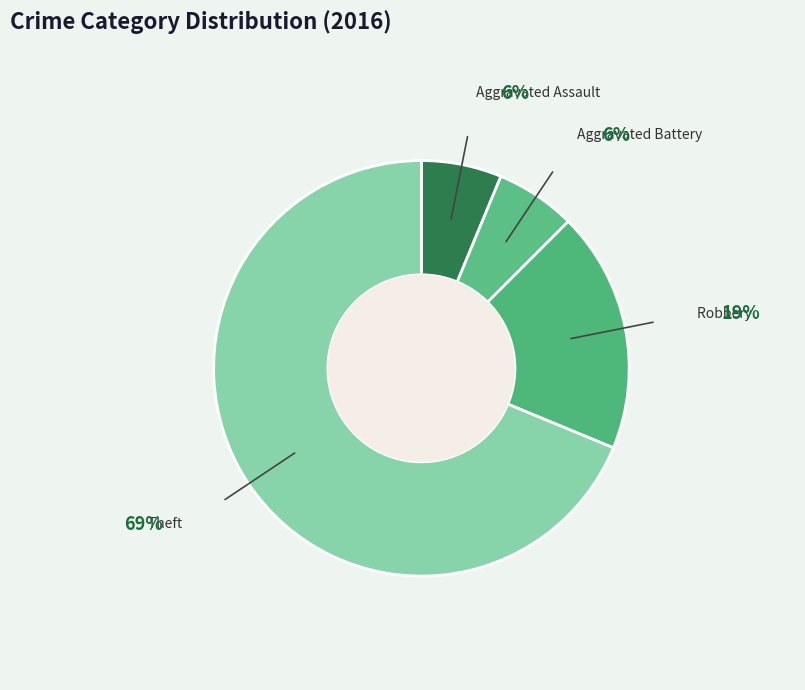

Combined, do Theft and Aggravated Assault account for over 50%?

Yes